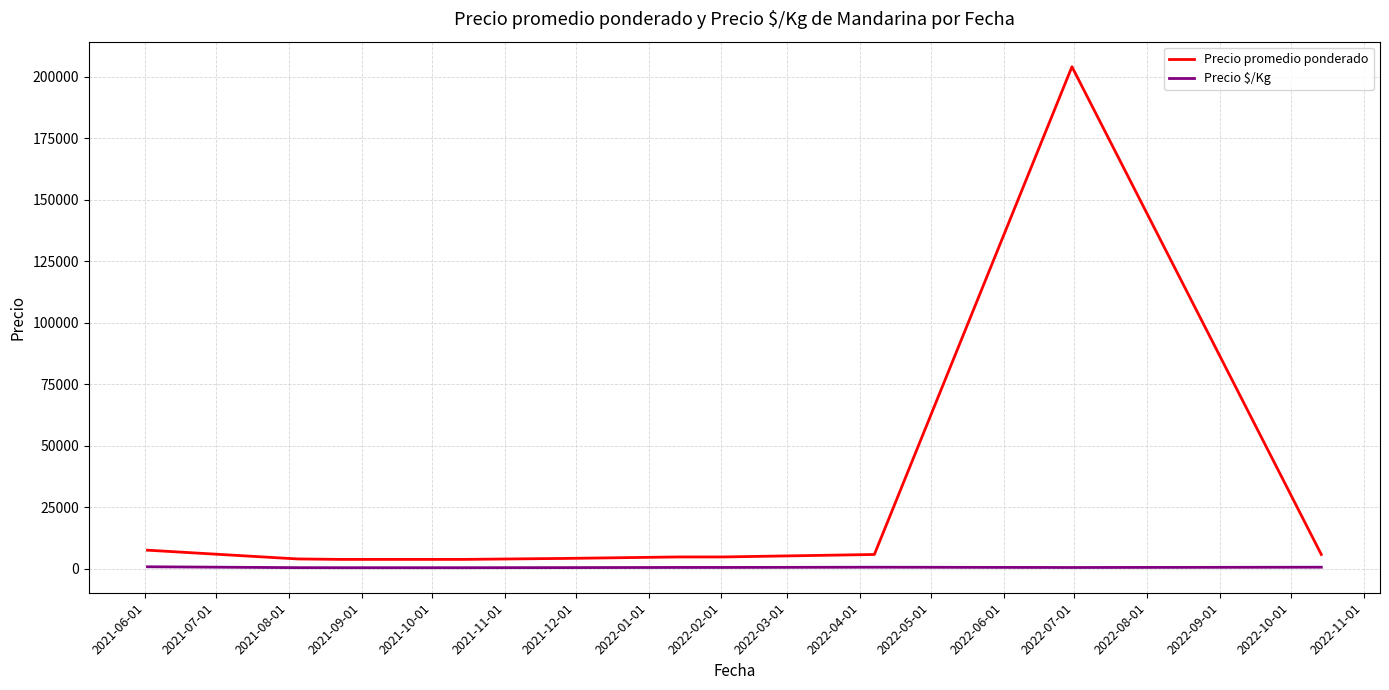

What is the greatest value displayed?

204166.7